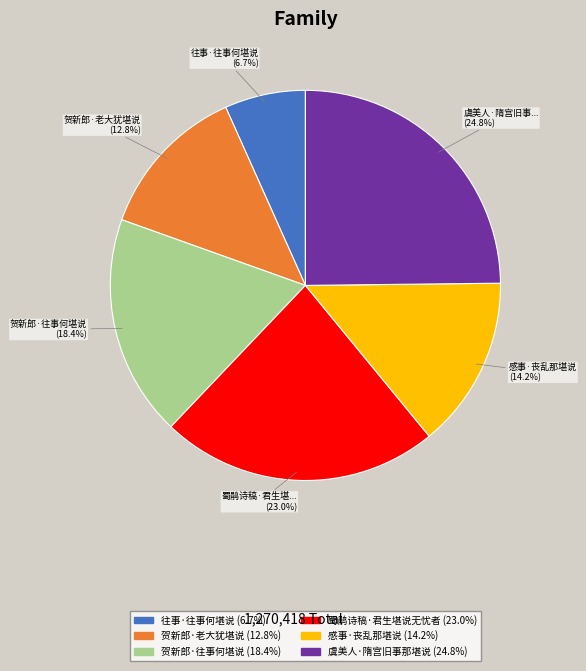

Does any single category account for the majority?

No